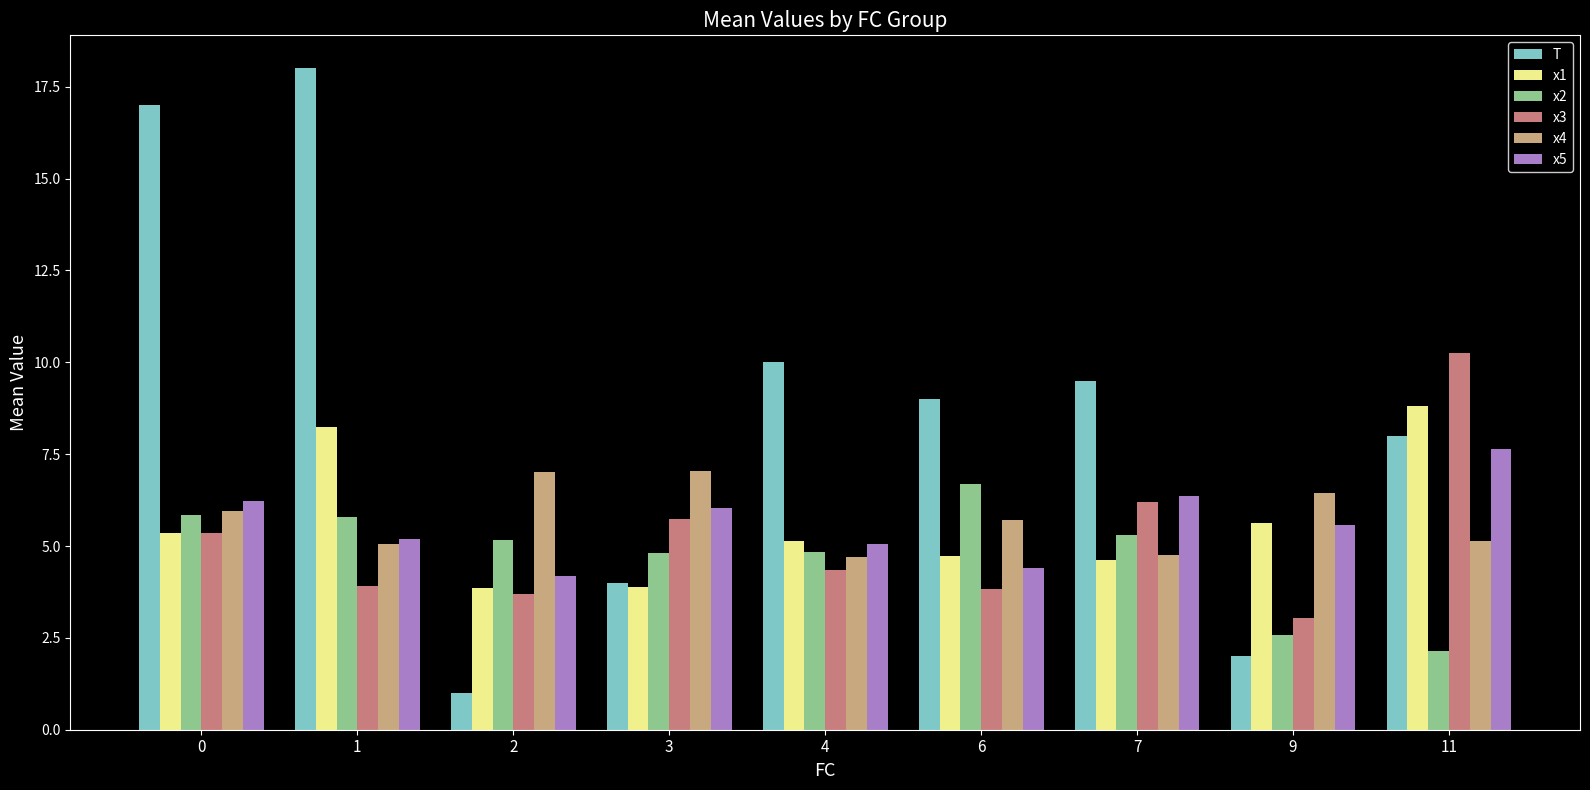

What is the maximum value for x2?

6.7